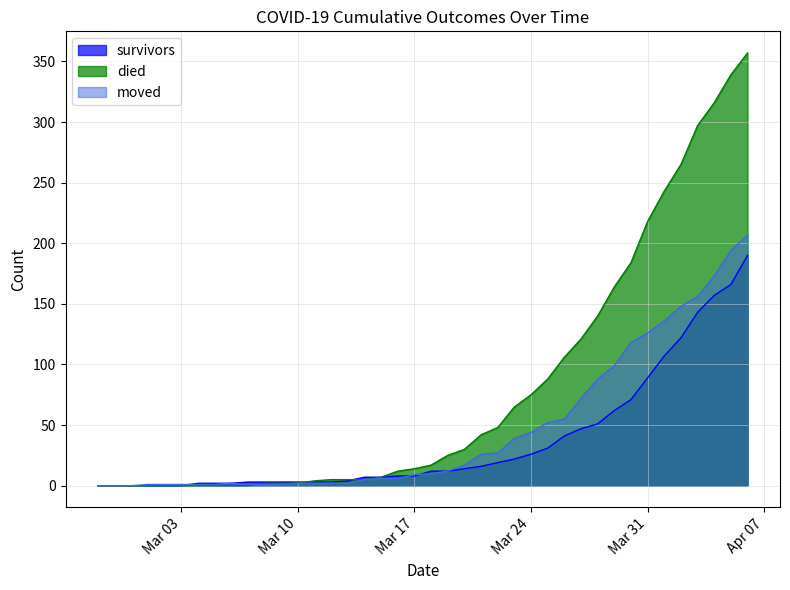

Which category has the lowest value in the died series?

2020-02-27